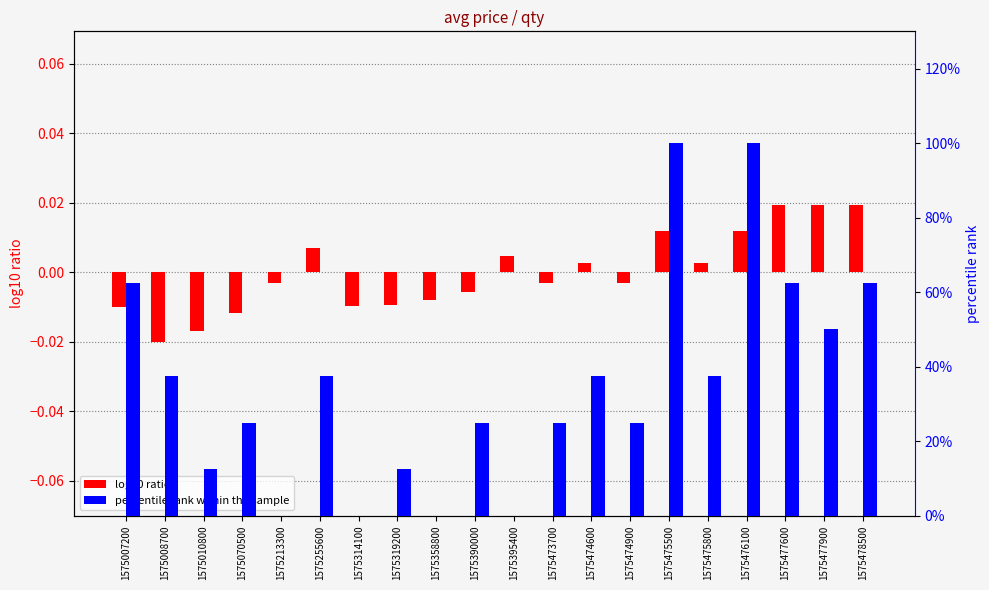

What are all the series names shown in the legend?

log10 ratio, percentile rank within the sample